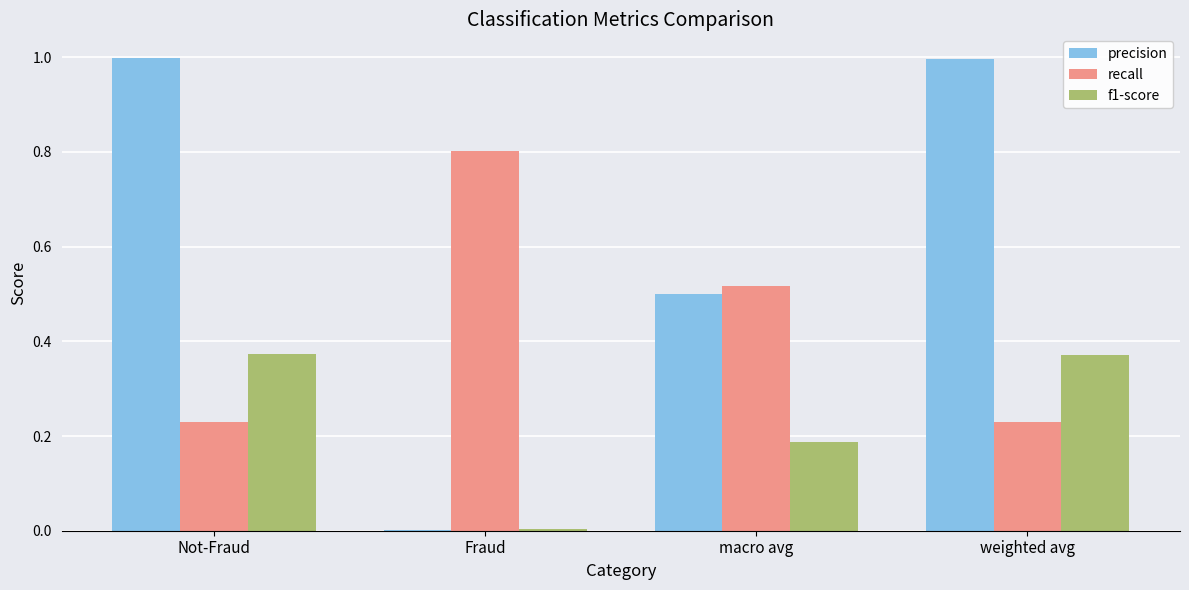

Are the bars grouped side by side (vs. stacked)?

Yes